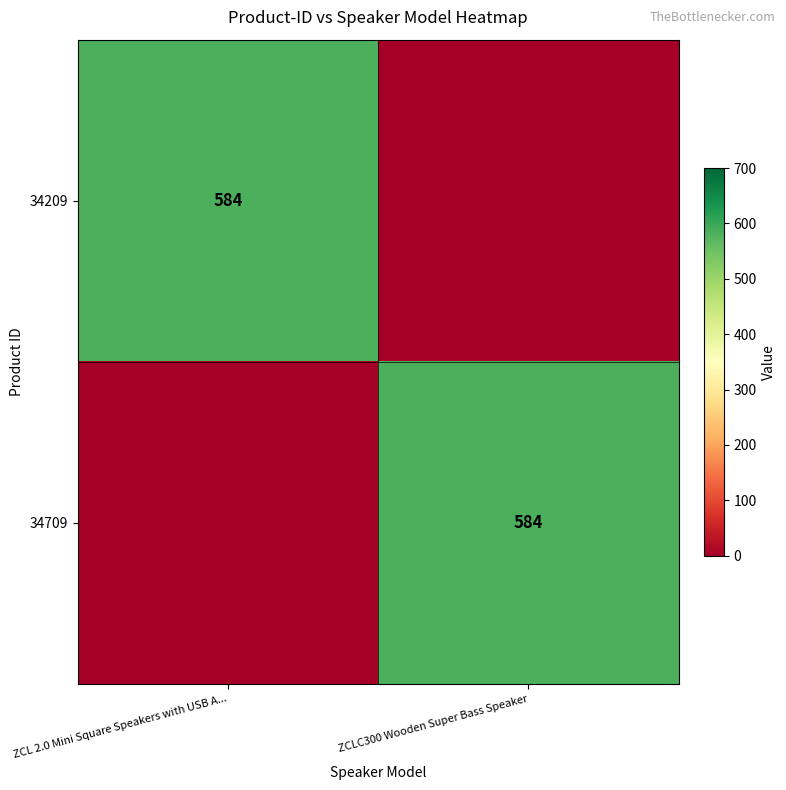

What is the total value across all series at ZCL 2.0 Mini Square Speakers with USB A...?

584